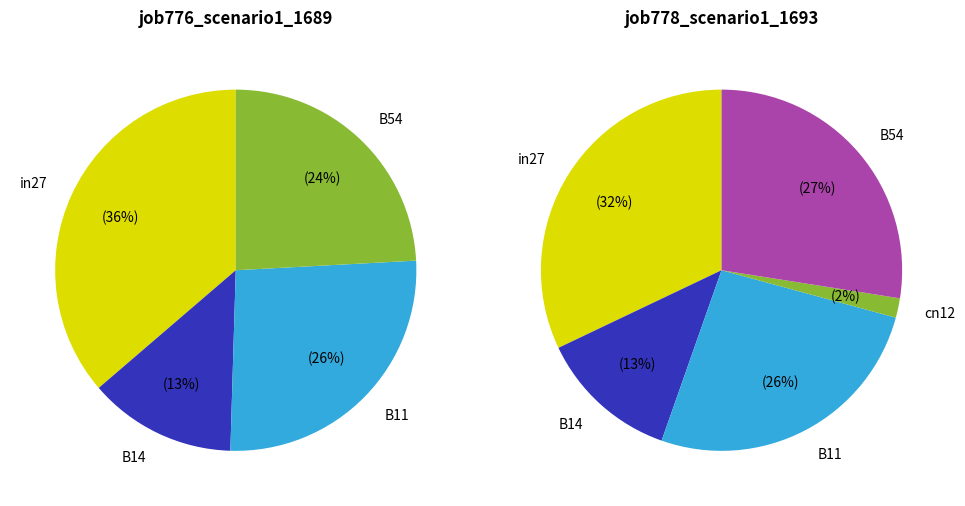

Between in27 and cn12, which series saw the biggest shift?

job776_scenario1_1689